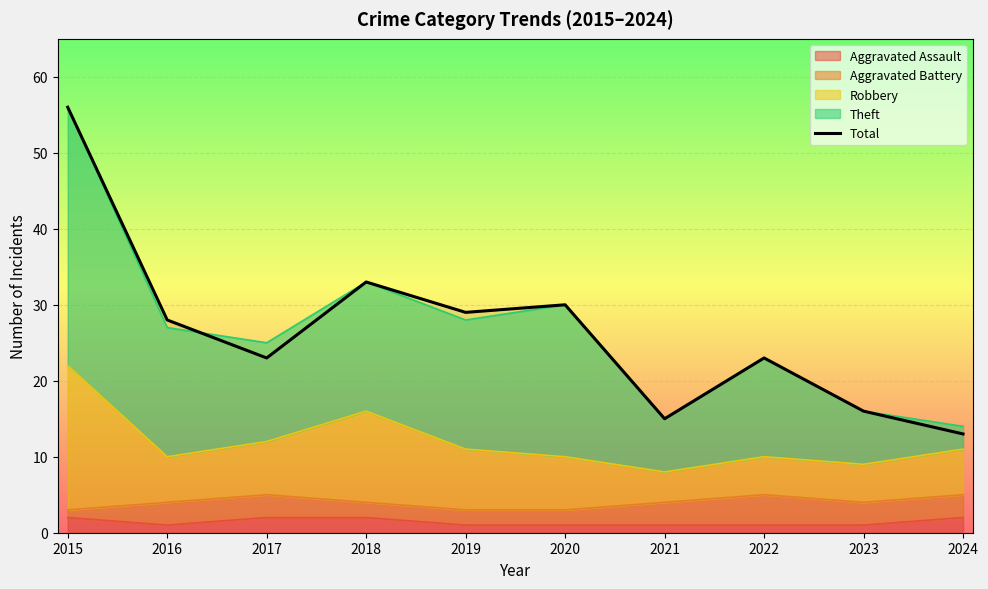

At which category does the chart reach its minimum across all series?

2024